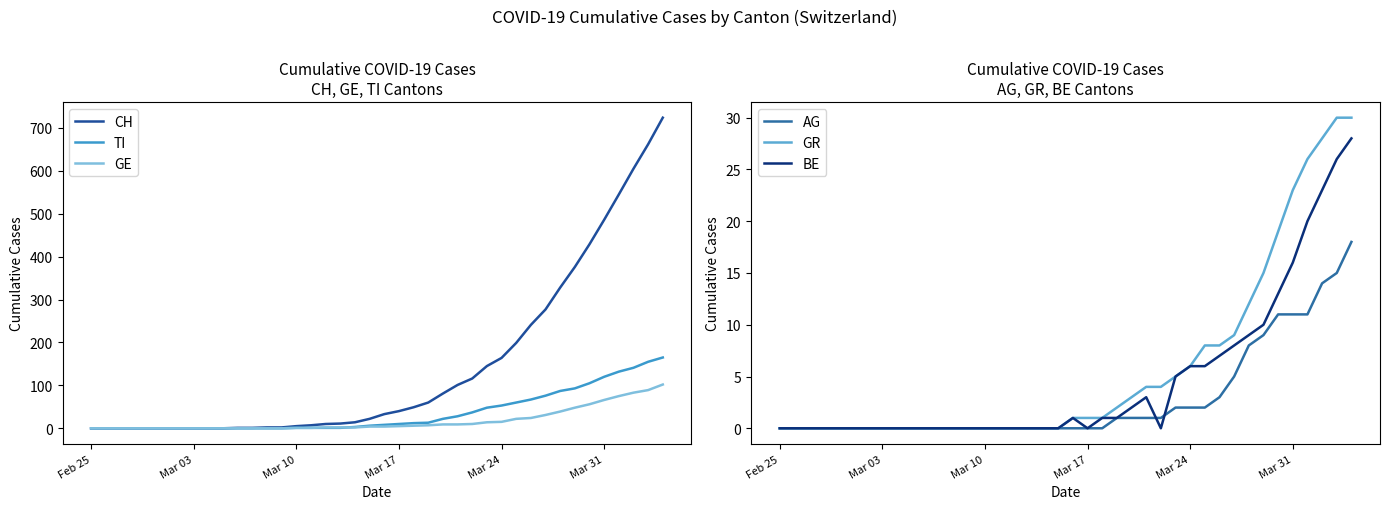

What are all the series names shown in the legend?

CH, TI, GE, AG, GR, BE